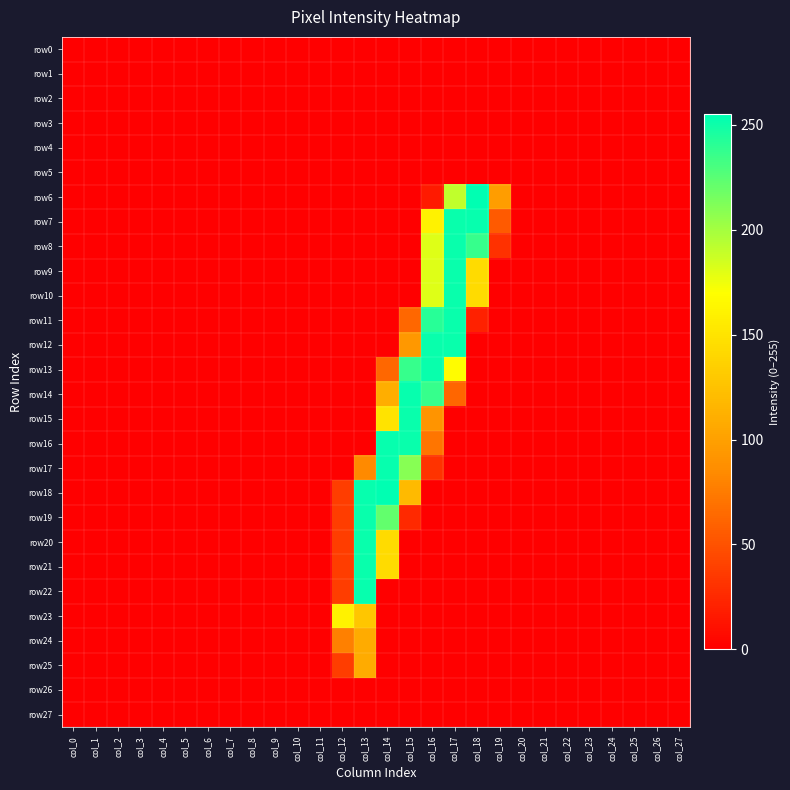

Reading left to right, extract all data points from this chart.

row0: col_0=0	col_1=0	col_2=0	col_3=0	col_4=0	col_5=0	col_6=0	col_7=0	col_8=0	col_9=0	col_10=0	col_11=0	col_12=0	col_13=0	col_14=0	col_15=0	col_16=0	col_17=0	col_18=0	col_19=0	col_20=0	col_21=0	col_22=0	col_23=0	col_24=0	col_25=0	col_26=0	col_27=0
row1: col_0=0	col_1=0	col_2=0	col_3=0	col_4=0	col_5=0	col_6=0	col_7=0	col_8=0	col_9=0	col_10=0	col_11=0	col_12=0	col_13=0	col_14=0	col_15=0	col_16=0	col_17=0	col_18=0	col_19=0	col_20=0	col_21=0	col_22=0	col_23=0	col_24=0	col_25=0	col_26=0	col_27=0
row2: col_0=0	col_1=0	col_2=0	col_3=0	col_4=0	col_5=0	col_6=0	col_7=0	col_8=0	col_9=0	col_10=0	col_11=0	col_12=0	col_13=0	col_14=0	col_15=0	col_16=0	col_17=0	col_18=0	col_19=0	col_20=0	col_21=0	col_22=0	col_23=0	col_24=0	col_25=0	col_26=0	col_27=0
row3: col_0=0	col_1=0	col_2=0	col_3=0	col_4=0	col_5=0	col_6=0	col_7=0	col_8=0	col_9=0	col_10=0	col_11=0	col_12=0	col_13=0	col_14=0	col_15=0	col_16=0	col_17=0	col_18=0	col_19=0	col_20=0	col_21=0	col_22=0	col_23=0	col_24=0	col_25=0	col_26=0	col_27=0
row4: col_0=0	col_1=0	col_2=0	col_3=0	col_4=0	col_5=0	col_6=0	col_7=0	col_8=0	col_9=0	col_10=0	col_11=0	col_12=0	col_13=0	col_14=0	col_15=0	col_16=0	col_17=0	col_18=0	col_19=0	col_20=0	col_21=0	col_22=0	col_23=0	col_24=0	col_25=0	col_26=0	col_27=0
row5: col_0=0	col_1=0	col_2=0	col_3=0	col_4=0	col_5=0	col_6=0	col_7=0	col_8=0	col_9=0	col_10=0	col_11=0	col_12=0	col_13=0	col_14=0	col_15=0	col_16=0	col_17=0	col_18=0	col_19=0	col_20=0	col_21=0	col_22=0	col_23=0	col_24=0	col_25=0	col_26=0	col_27=0
row6: col_0=0	col_1=0	col_2=0	col_3=0	col_4=0	col_5=0	col_6=0	col_7=0	col_8=0	col_9=0	col_10=0	col_11=0	col_12=0	col_13=0	col_14=0	col_15=0	col_16=16	col_17=191	col_18=255	col_19=98	col_20=0	col_21=0	col_22=0	col_23=0	col_24=0	col_25=0	col_26=0	col_27=0
row7: col_0=0	col_1=0	col_2=0	col_3=0	col_4=0	col_5=0	col_6=0	col_7=0	col_8=0	col_9=0	col_10=0	col_11=0	col_12=0	col_13=0	col_14=0	col_15=0	col_16=161	col_17=252	col_18=253	col_19=55	col_20=0	col_21=0	col_22=0	col_23=0	col_24=0	col_25=0	col_26=0	col_27=0
row8: col_0=0	col_1=0	col_2=0	col_3=0	col_4=0	col_5=0	col_6=0	col_7=0	col_8=0	col_9=0	col_10=0	col_11=0	col_12=0	col_13=0	col_14=0	col_15=0	col_16=181	col_17=252	col_18=237	col_19=30	col_20=0	col_21=0	col_22=0	col_23=0	col_24=0	col_25=0	col_26=0	col_27=0
row9: col_0=0	col_1=0	col_2=0	col_3=0	col_4=0	col_5=0	col_6=0	col_7=0	col_8=0	col_9=0	col_10=0	col_11=0	col_12=0	col_13=0	col_14=0	col_15=0	col_16=181	col_17=252	col_18=144	col_19=0	col_20=0	col_21=0	col_22=0	col_23=0	col_24=0	col_25=0	col_26=0	col_27=0
row10: col_0=0	col_1=0	col_2=0	col_3=0	col_4=0	col_5=0	col_6=0	col_7=0	col_8=0	col_9=0	col_10=0	col_11=0	col_12=0	col_13=0	col_14=0	col_15=0	col_16=181	col_17=252	col_18=144	col_19=0	col_20=0	col_21=0	col_22=0	col_23=0	col_24=0	col_25=0	col_26=0	col_27=0
row11: col_0=0	col_1=0	col_2=0	col_3=0	col_4=0	col_5=0	col_6=0	col_7=0	col_8=0	col_9=0	col_10=0	col_11=0	col_12=0	col_13=0	col_14=0	col_15=63	col_16=242	col_17=252	col_18=20	col_19=0	col_20=0	col_21=0	col_22=0	col_23=0	col_24=0	col_25=0	col_26=0	col_27=0
row12: col_0=0	col_1=0	col_2=0	col_3=0	col_4=0	col_5=0	col_6=0	col_7=0	col_8=0	col_9=0	col_10=0	col_11=0	col_12=0	col_13=0	col_14=0	col_15=94	col_16=252	col_17=252	col_18=0	col_19=0	col_20=0	col_21=0	col_22=0	col_23=0	col_24=0	col_25=0	col_26=0	col_27=0
row13: col_0=0	col_1=0	col_2=0	col_3=0	col_4=0	col_5=0	col_6=0	col_7=0	col_8=0	col_9=0	col_10=0	col_11=0	col_12=0	col_13=0	col_14=63	col_15=237	col_16=252	col_17=168	col_18=0	col_19=0	col_20=0	col_21=0	col_22=0	col_23=0	col_24=0	col_25=0	col_26=0	col_27=0
row14: col_0=0	col_1=0	col_2=0	col_3=0	col_4=0	col_5=0	col_6=0	col_7=0	col_8=0	col_9=0	col_10=0	col_11=0	col_12=0	col_13=0	col_14=110	col_15=253	col_16=237	col_17=62	col_18=0	col_19=0	col_20=0	col_21=0	col_22=0	col_23=0	col_24=0	col_25=0	col_26=0	col_27=0
row15: col_0=0	col_1=0	col_2=0	col_3=0	col_4=0	col_5=0	col_6=0	col_7=0	col_8=0	col_9=0	col_10=0	col_11=0	col_12=0	col_13=0	col_14=150	col_15=252	col_16=91	col_17=0	col_18=0	col_19=0	col_20=0	col_21=0	col_22=0	col_23=0	col_24=0	col_25=0	col_26=0	col_27=0
row16: col_0=0	col_1=0	col_2=0	col_3=0	col_4=0	col_5=0	col_6=0	col_7=0	col_8=0	col_9=0	col_10=0	col_11=0	col_12=0	col_13=0	col_14=253	col_15=252	col_16=71	col_17=0	col_18=0	col_19=0	col_20=0	col_21=0	col_22=0	col_23=0	col_24=0	col_25=0	col_26=0	col_27=0
row17: col_0=0	col_1=0	col_2=0	col_3=0	col_4=0	col_5=0	col_6=0	col_7=0	col_8=0	col_9=0	col_10=0	col_11=0	col_12=0	col_13=84	col_14=253	col_15=210	col_16=31	col_17=0	col_18=0	col_19=0	col_20=0	col_21=0	col_22=0	col_23=0	col_24=0	col_25=0	col_26=0	col_27=0
row18: col_0=0	col_1=0	col_2=0	col_3=0	col_4=0	col_5=0	col_6=0	col_7=0	col_8=0	col_9=0	col_10=0	col_11=0	col_12=37	col_13=253	col_14=255	col_15=119	col_16=0	col_17=0	col_18=0	col_19=0	col_20=0	col_21=0	col_22=0	col_23=0	col_24=0	col_25=0	col_26=0	col_27=0
row19: col_0=0	col_1=0	col_2=0	col_3=0	col_4=0	col_5=0	col_6=0	col_7=0	col_8=0	col_9=0	col_10=0	col_11=0	col_12=37	col_13=252	col_14=222	col_15=25	col_16=0	col_17=0	col_18=0	col_19=0	col_20=0	col_21=0	col_22=0	col_23=0	col_24=0	col_25=0	col_26=0	col_27=0
row20: col_0=0	col_1=0	col_2=0	col_3=0	col_4=0	col_5=0	col_6=0	col_7=0	col_8=0	col_9=0	col_10=0	col_11=0	col_12=37	col_13=252	col_14=144	col_15=0	col_16=0	col_17=0	col_18=0	col_19=0	col_20=0	col_21=0	col_22=0	col_23=0	col_24=0	col_25=0	col_26=0	col_27=0
row21: col_0=0	col_1=0	col_2=0	col_3=0	col_4=0	col_5=0	col_6=0	col_7=0	col_8=0	col_9=0	col_10=0	col_11=0	col_12=37	col_13=252	col_14=144	col_15=0	col_16=0	col_17=0	col_18=0	col_19=0	col_20=0	col_21=0	col_22=0	col_23=0	col_24=0	col_25=0	col_26=0	col_27=0
row22: col_0=0	col_1=0	col_2=0	col_3=0	col_4=0	col_5=0	col_6=0	col_7=0	col_8=0	col_9=0	col_10=0	col_11=0	col_12=37	col_13=253	col_14=0	col_15=0	col_16=0	col_17=0	col_18=0	col_19=0	col_20=0	col_21=0	col_22=0	col_23=0	col_24=0	col_25=0	col_26=0	col_27=0
row23: col_0=0	col_1=0	col_2=0	col_3=0	col_4=0	col_5=0	col_6=0	col_7=0	col_8=0	col_9=0	col_10=0	col_11=0	col_12=161	col_13=128	col_14=0	col_15=0	col_16=0	col_17=0	col_18=0	col_19=0	col_20=0	col_21=0	col_22=0	col_23=0	col_24=0	col_25=0	col_26=0	col_27=0
row24: col_0=0	col_1=0	col_2=0	col_3=0	col_4=0	col_5=0	col_6=0	col_7=0	col_8=0	col_9=0	col_10=0	col_11=0	col_12=78	col_13=108	col_14=0	col_15=0	col_16=0	col_17=0	col_18=0	col_19=0	col_20=0	col_21=0	col_22=0	col_23=0	col_24=0	col_25=0	col_26=0	col_27=0
row25: col_0=0	col_1=0	col_2=0	col_3=0	col_4=0	col_5=0	col_6=0	col_7=0	col_8=0	col_9=0	col_10=0	col_11=0	col_12=37	col_13=108	col_14=0	col_15=0	col_16=0	col_17=0	col_18=0	col_19=0	col_20=0	col_21=0	col_22=0	col_23=0	col_24=0	col_25=0	col_26=0	col_27=0
row26: col_0=0	col_1=0	col_2=0	col_3=0	col_4=0	col_5=0	col_6=0	col_7=0	col_8=0	col_9=0	col_10=0	col_11=0	col_12=0	col_13=0	col_14=0	col_15=0	col_16=0	col_17=0	col_18=0	col_19=0	col_20=0	col_21=0	col_22=0	col_23=0	col_24=0	col_25=0	col_26=0	col_27=0
row27: col_0=0	col_1=0	col_2=0	col_3=0	col_4=0	col_5=0	col_6=0	col_7=0	col_8=0	col_9=0	col_10=0	col_11=0	col_12=0	col_13=0	col_14=0	col_15=0	col_16=0	col_17=0	col_18=0	col_19=0	col_20=0	col_21=0	col_22=0	col_23=0	col_24=0	col_25=0	col_26=0	col_27=0